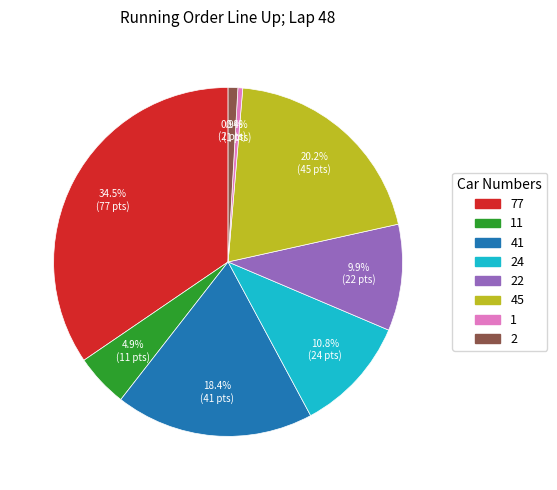

Is there any slice that represents more than half of the pie?

No